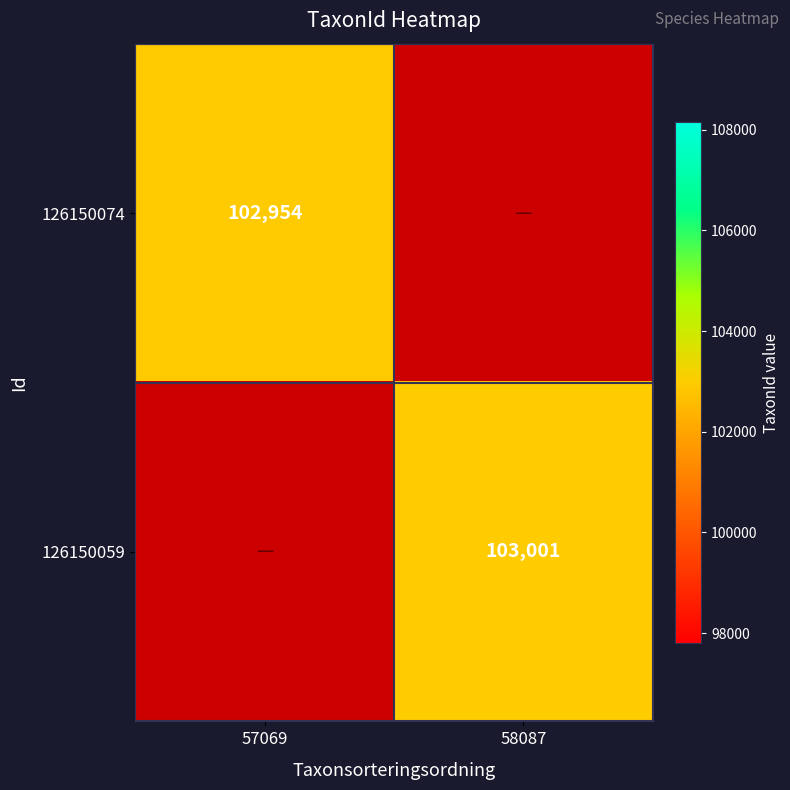

Is it true that 126150059 equals 103001 at 58087?

True